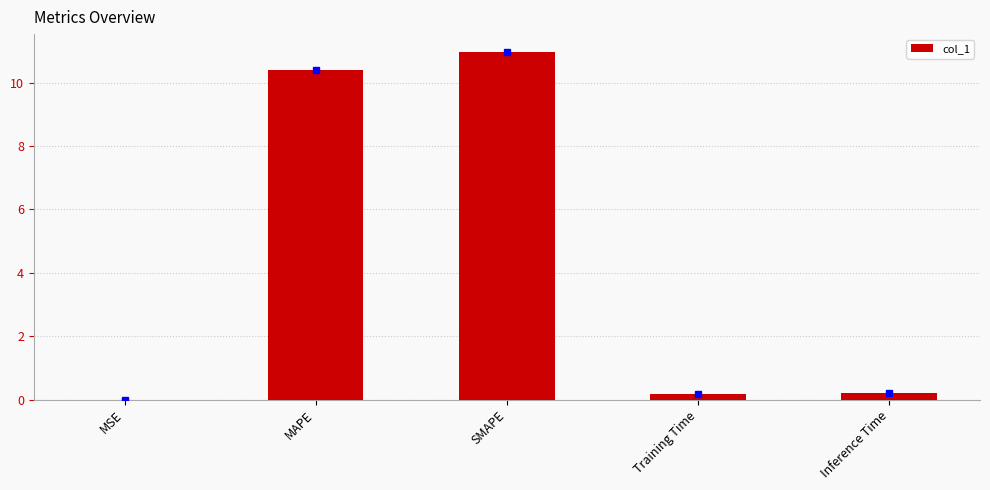

The chart shows a value of 11.0 at SMAPE. True or false?

True